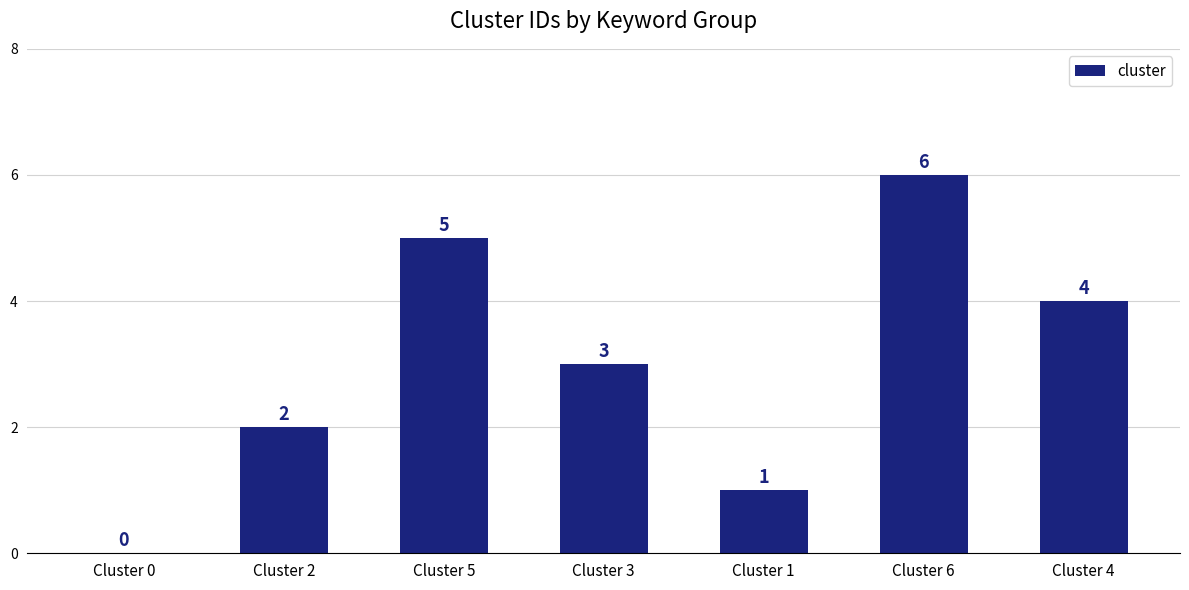

Count the number of data series in this chart.

1